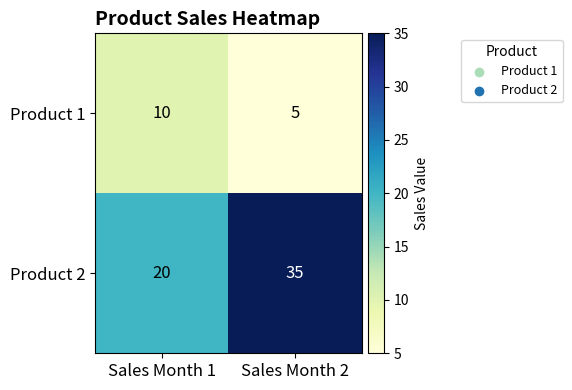

Reading left to right, transcribe all the data shown in this chart.

Product 1: 10	5
Product 2: 20	35